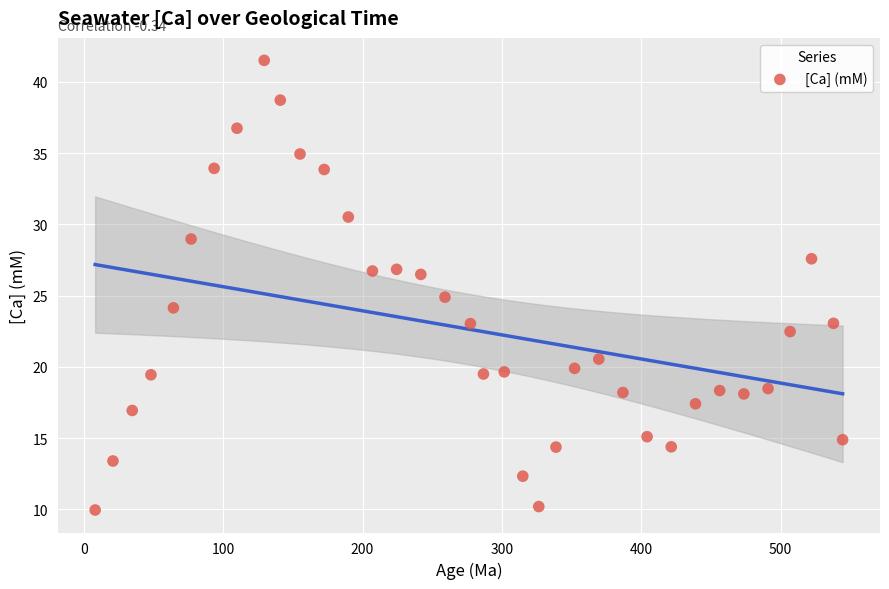

What is the range of Y values (max minus min)?

31.6